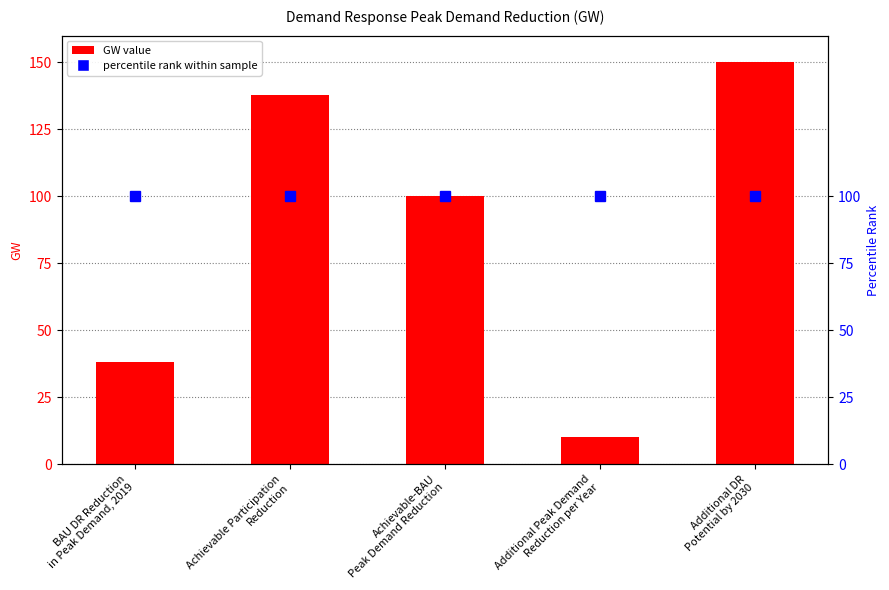

Is it true that the value at Achievable Participation
Reduction is 241?

False